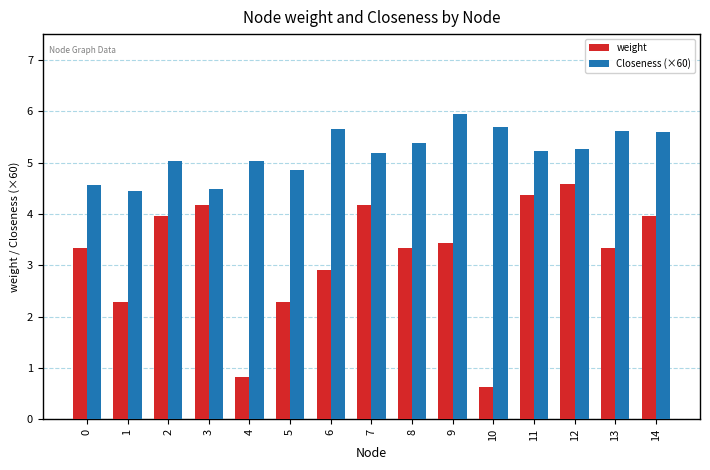

Which label corresponds to the smallest value in the chart?

10